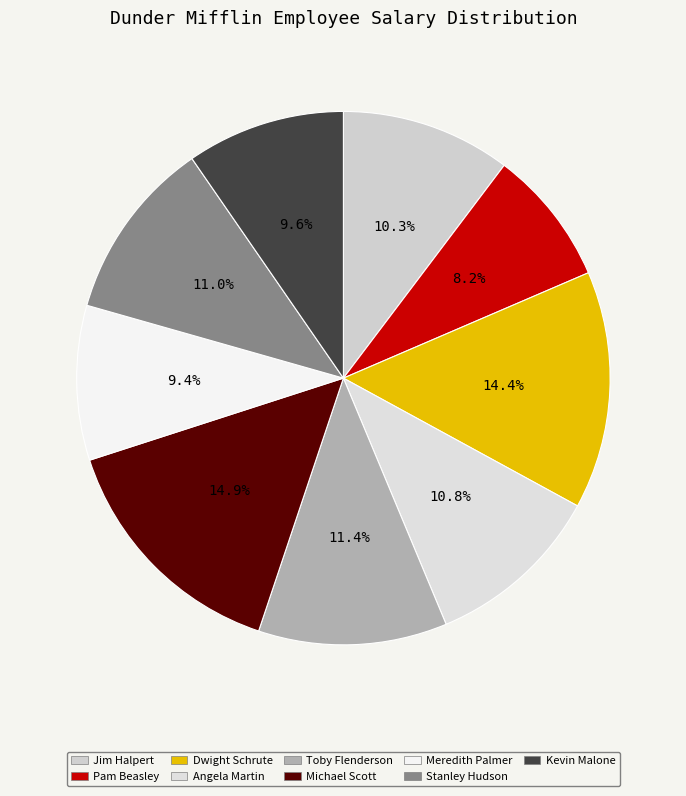

What percentage is the Toby Flenderson slice, to the nearest percent?

11%